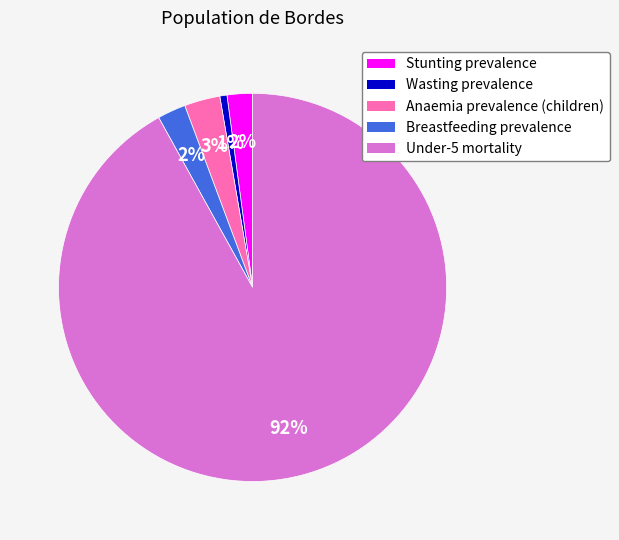

To the nearest percent, what is the difference between the largest and smallest slice percentages?

91%